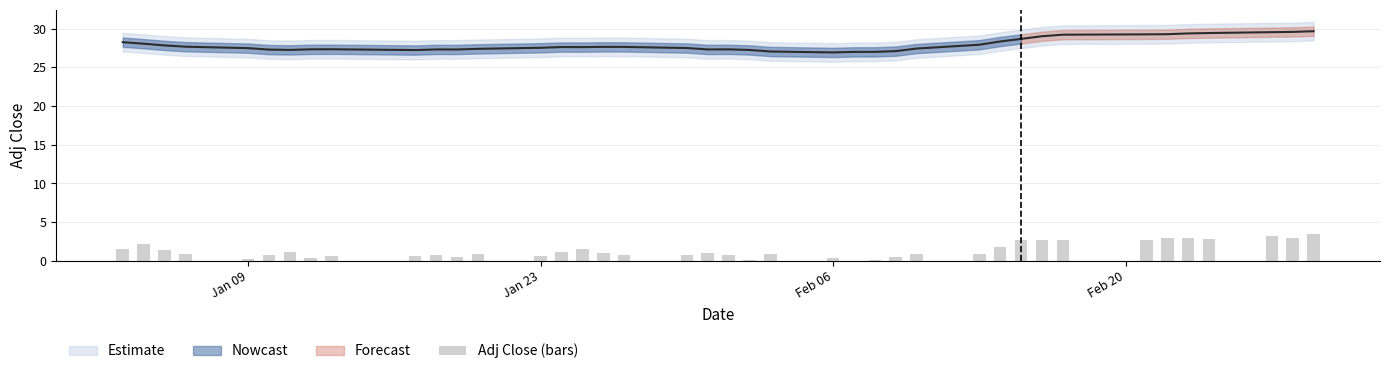

What is the difference between the second highest and second lowest values?

3.2